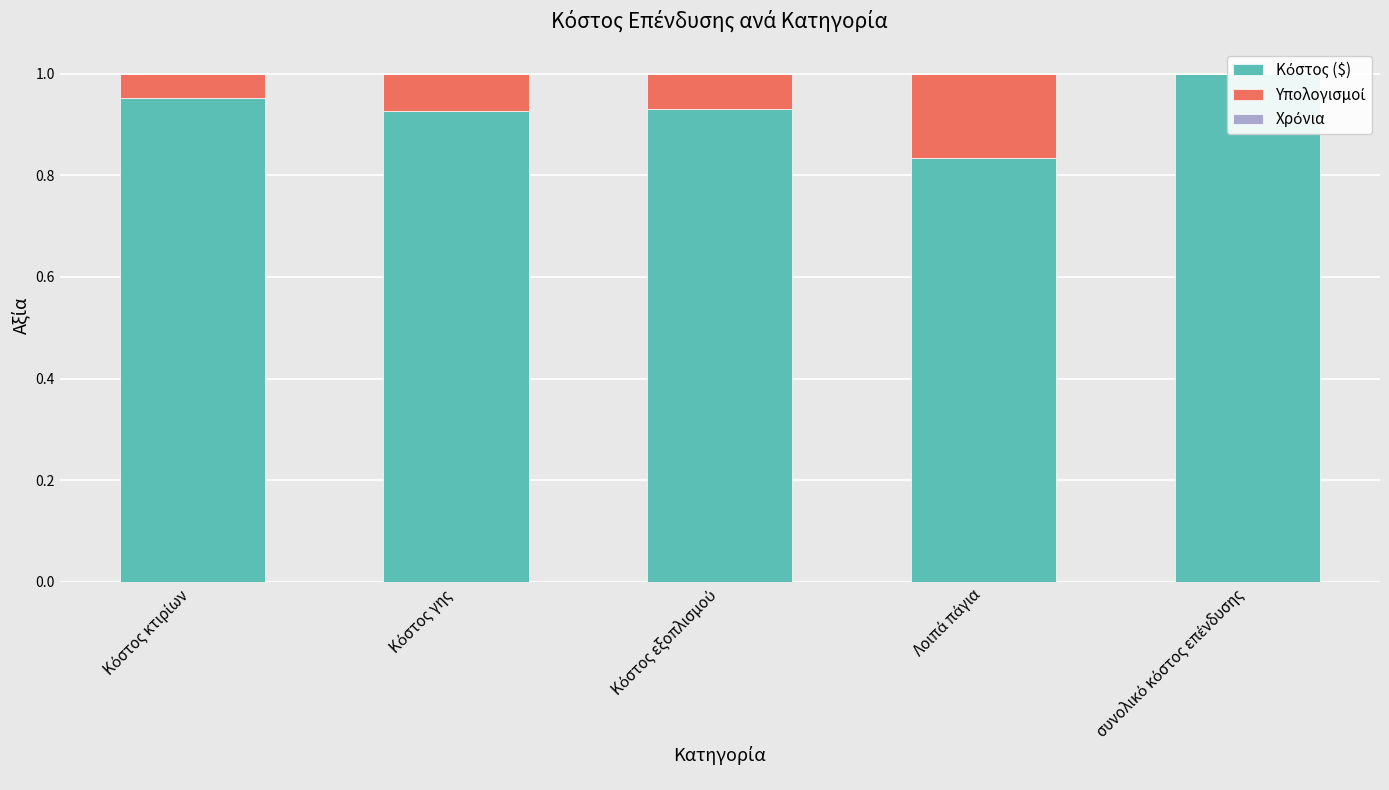

What is the total value across all series at Κόστος κτιρίων?

1.0